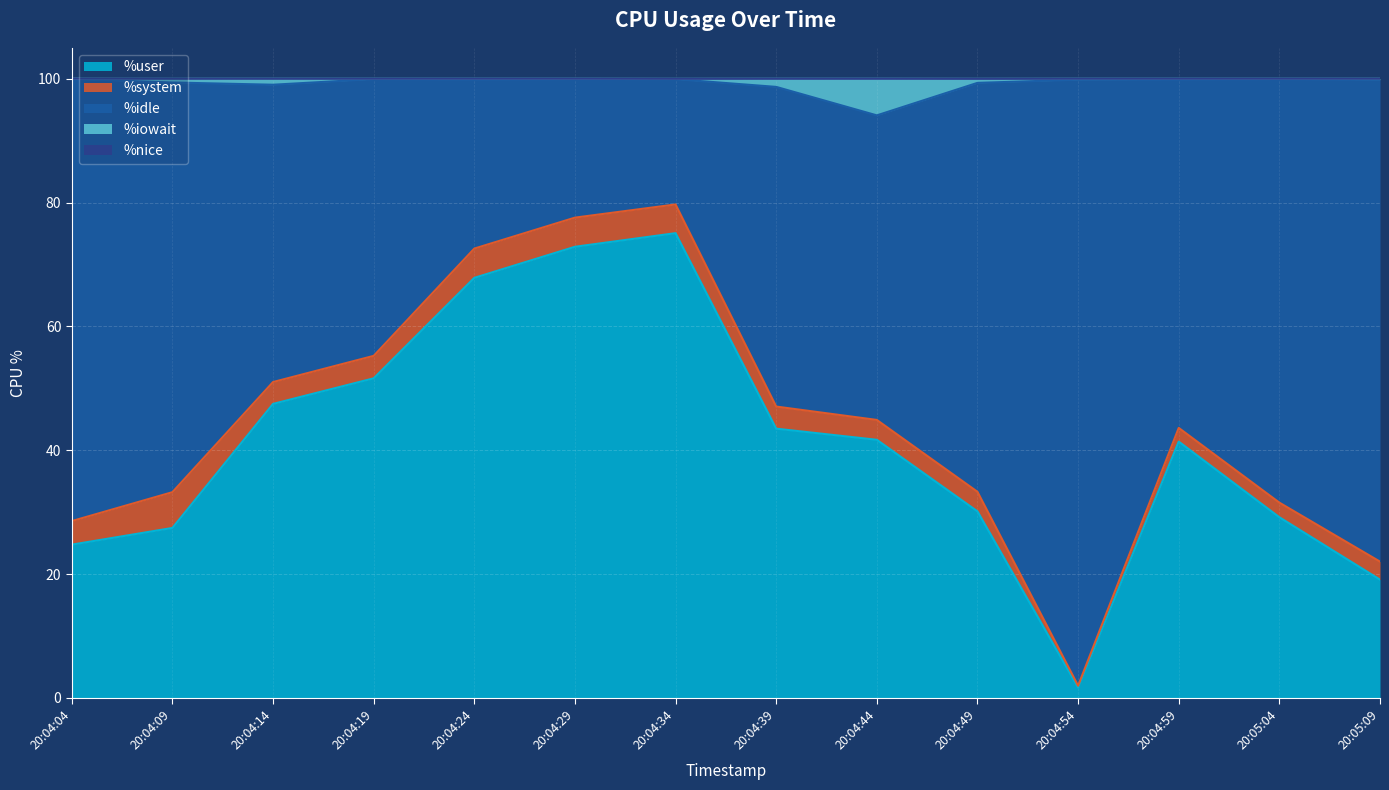

What is the maximum value for %user?

75.1